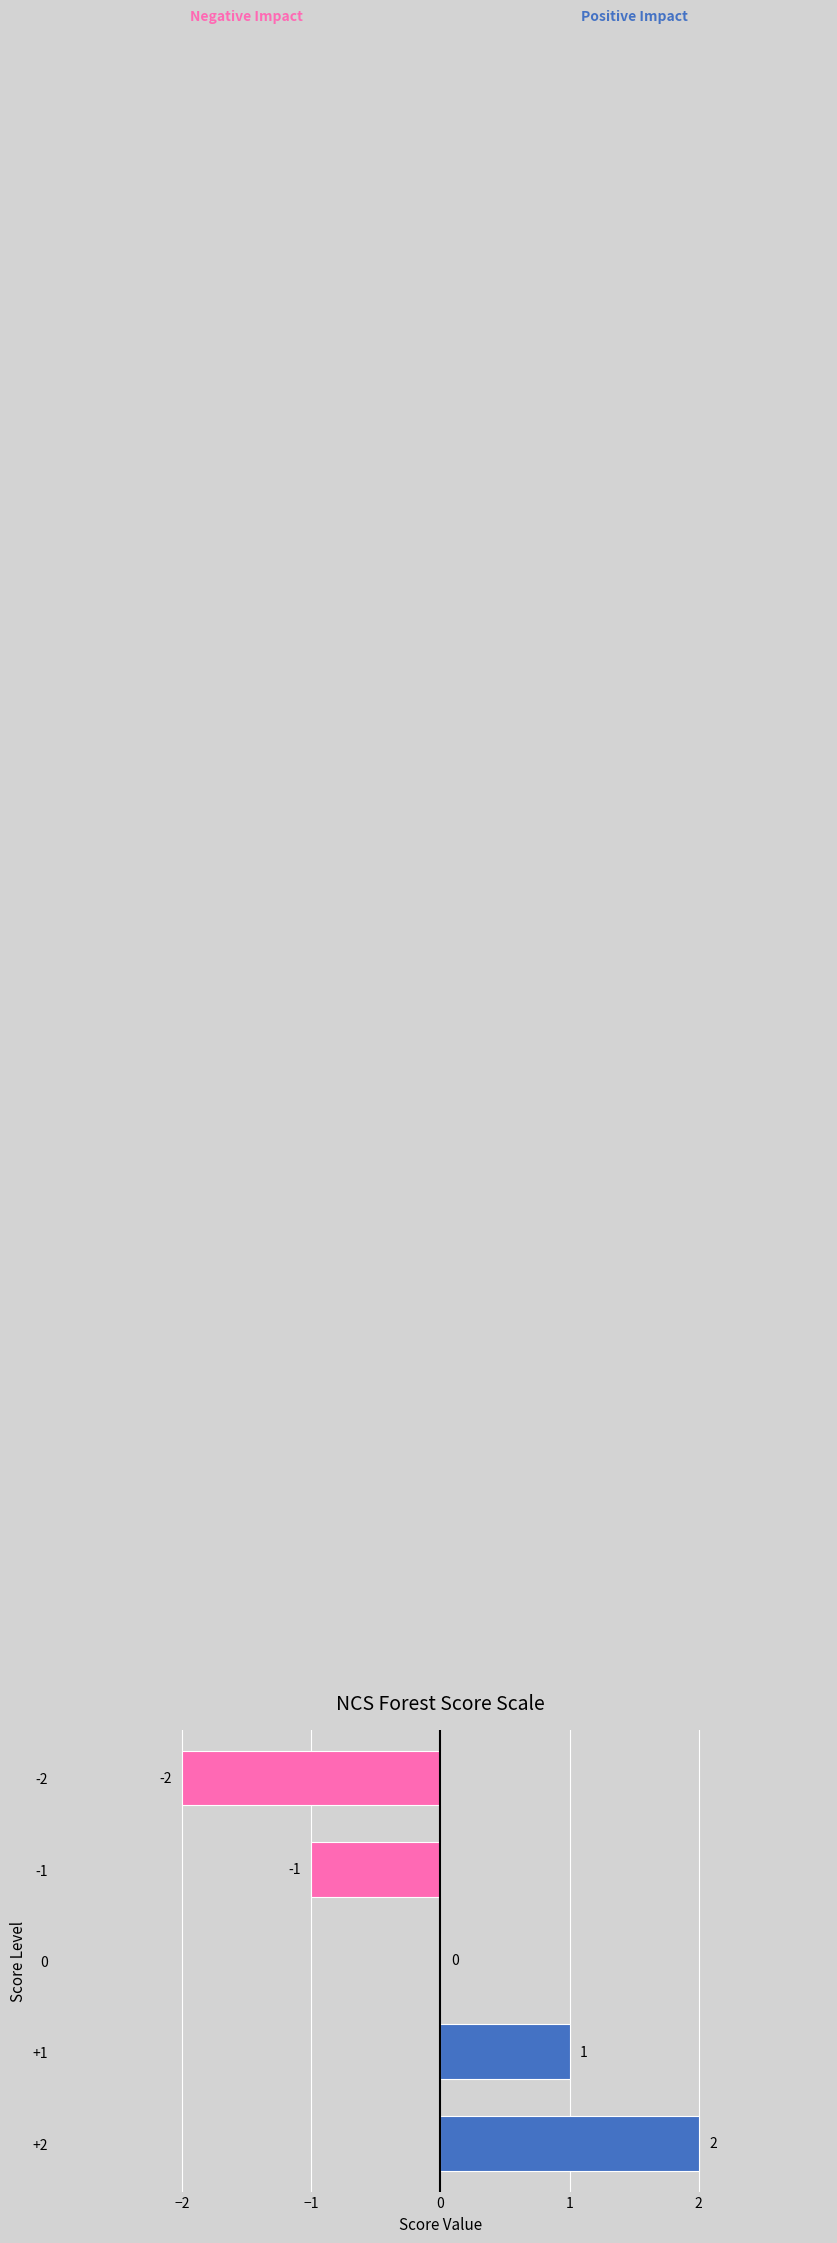

The chart shows a value of -3 at -2. True or false?

False